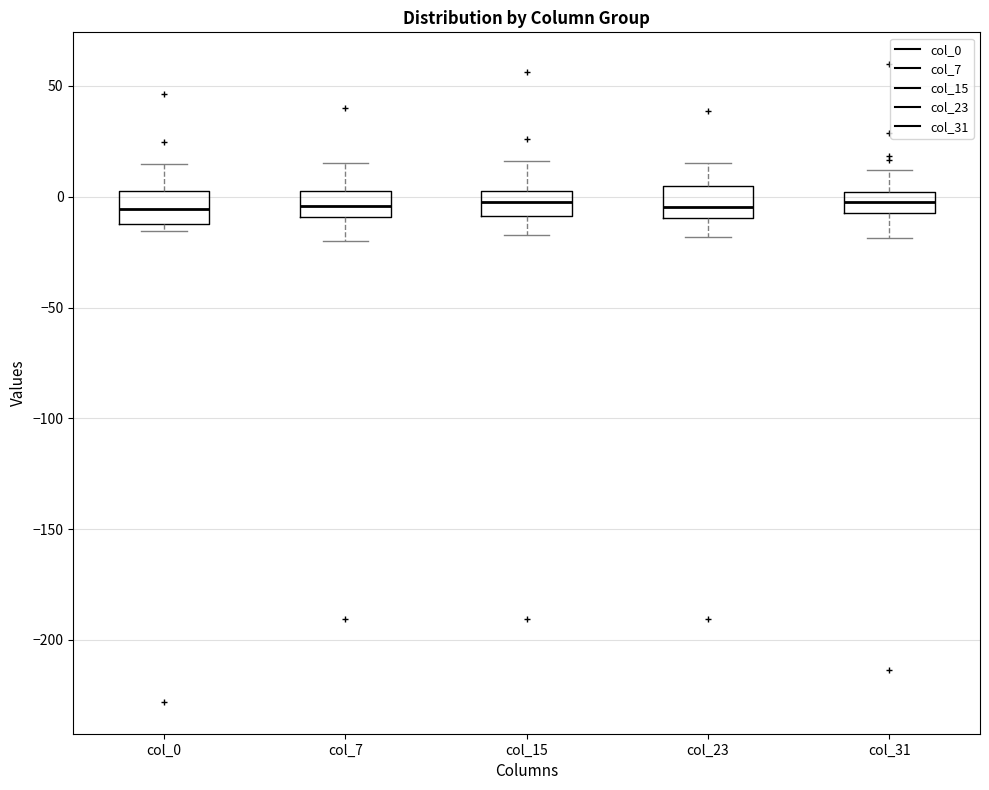

Where is the lower edge of the box for col_7 on the y-axis? The values are not printed on the chart, so give them approximately, as read against the axis.

-10